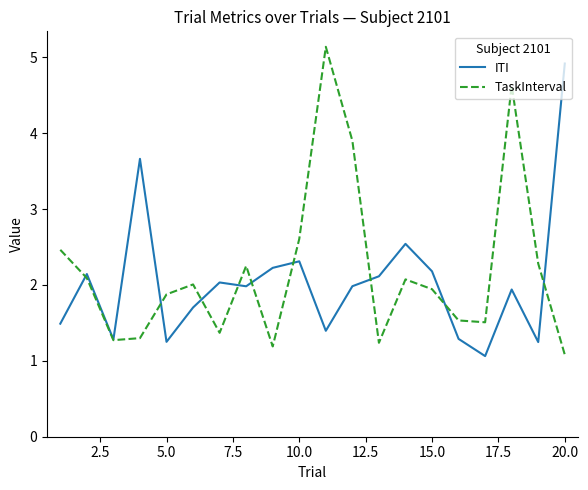

What is the lowest value of the TaskInterval series?

1.1